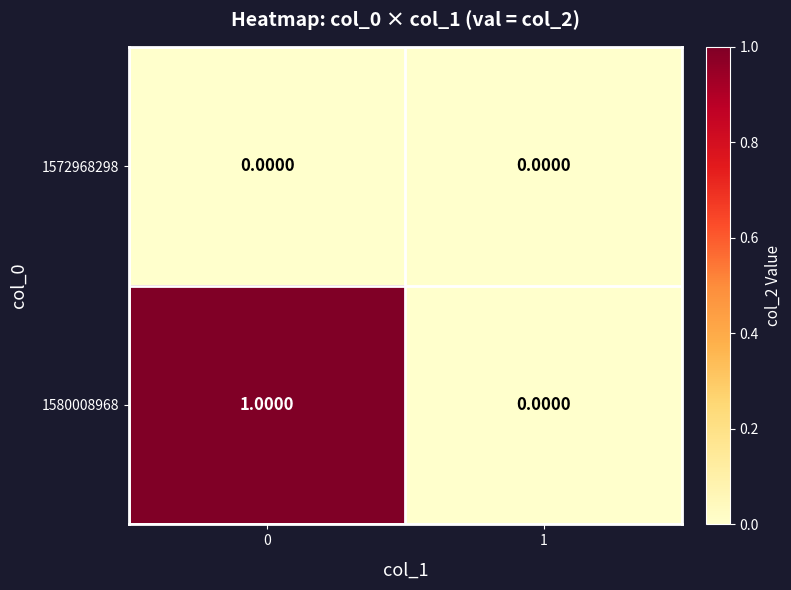

Count the number of categories in the chart.

2